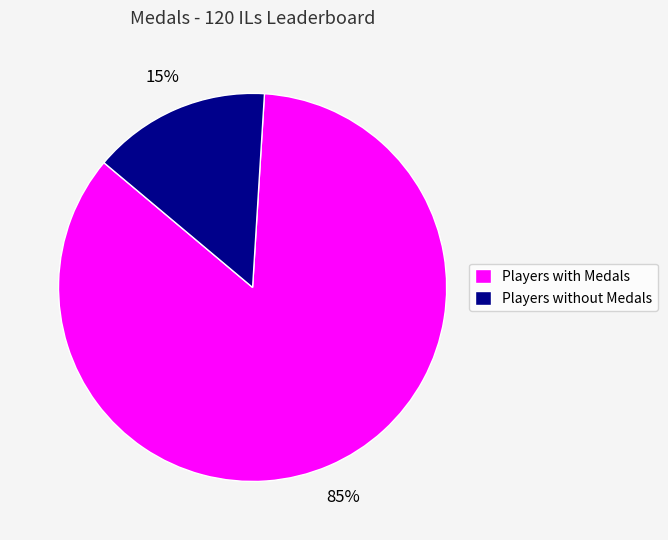

Rank the categories by value from lowest to highest.

Players without Medals, Players with Medals